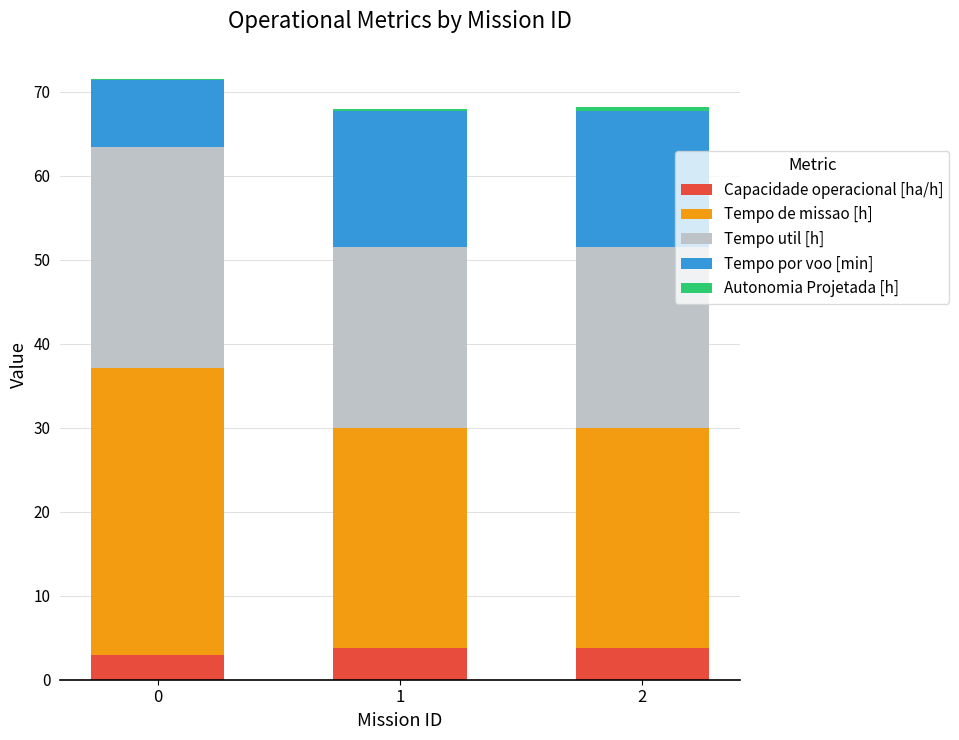

What is the maximum value for Capacidade operacional [ha/h]?

3.8